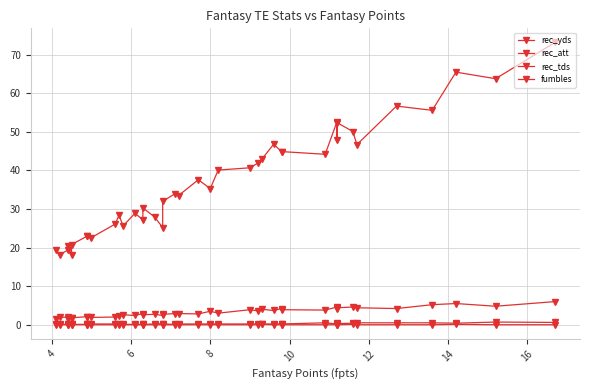

Where is the first local maximum for fumbles?

6